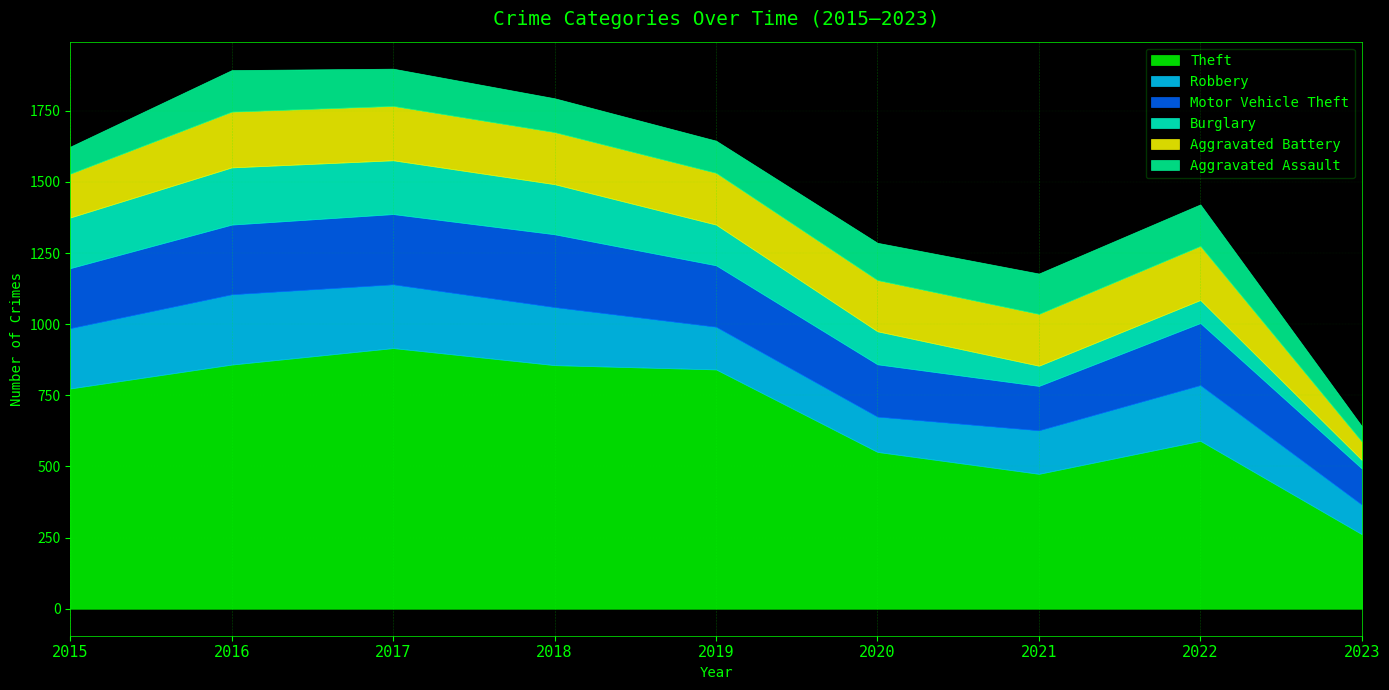

Reading right to left, list all the values displayed in this chart.

Theft: 262	590	474	551	841	856	916	858	774
Robbery: 104	196	153	124	150	204	224	247	212
Motor Vehicle Theft: 127	218	156	184	216	256	247	245	211
Burglary: 30	81	71	116	143	176	189	201	178
Aggravated Battery: 65	190	182	180	182	183	191	196	154
Aggravated Assault: 54	146	142	131	113	119	131	146	95